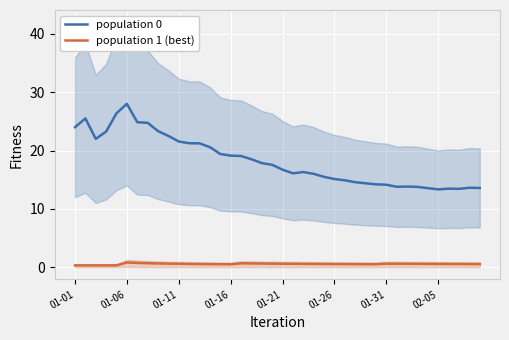

What is the difference between the maximum and minimum values in the population 0 series?

14.7